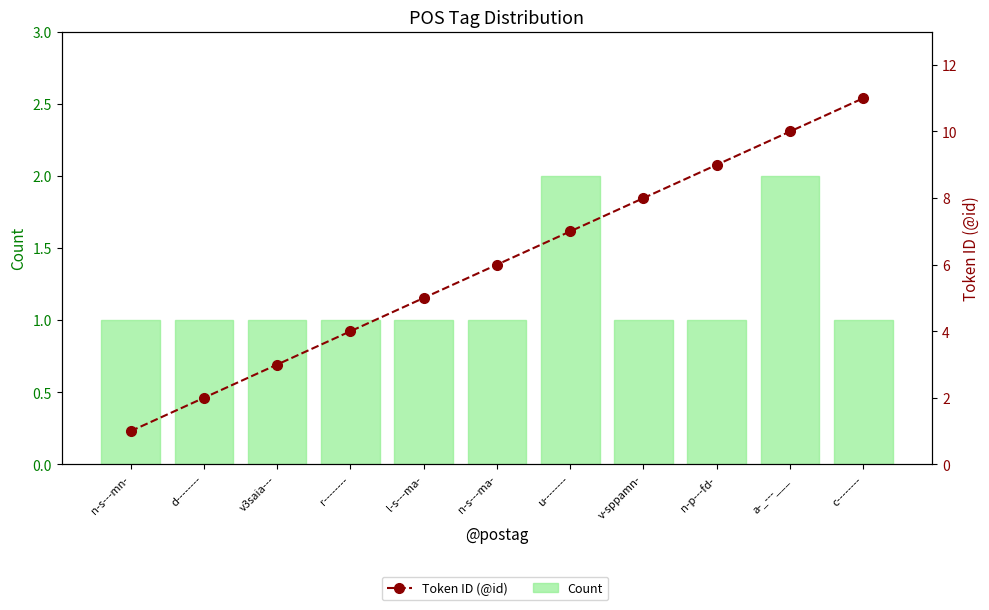

At n-s---mn-, list the series in order from smallest to largest.

Count, Token ID (@id)